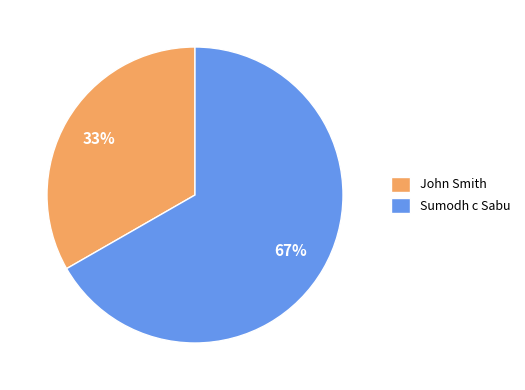

To the nearest percent, what portion does Sumodh c Sabu represent?

67%